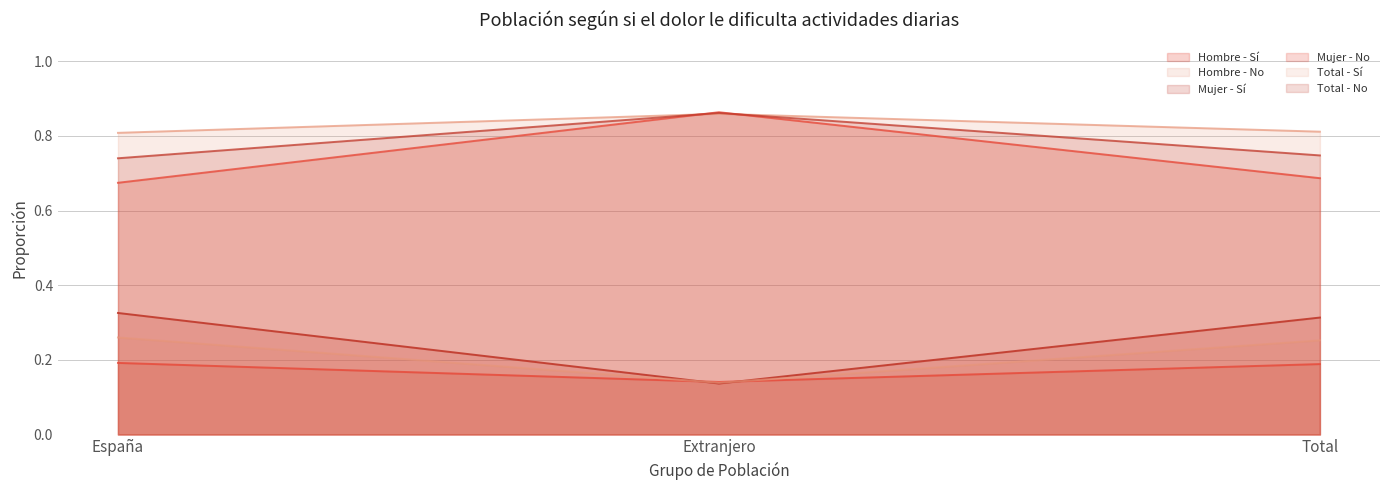

What is the total value across all series at Total?

3.0